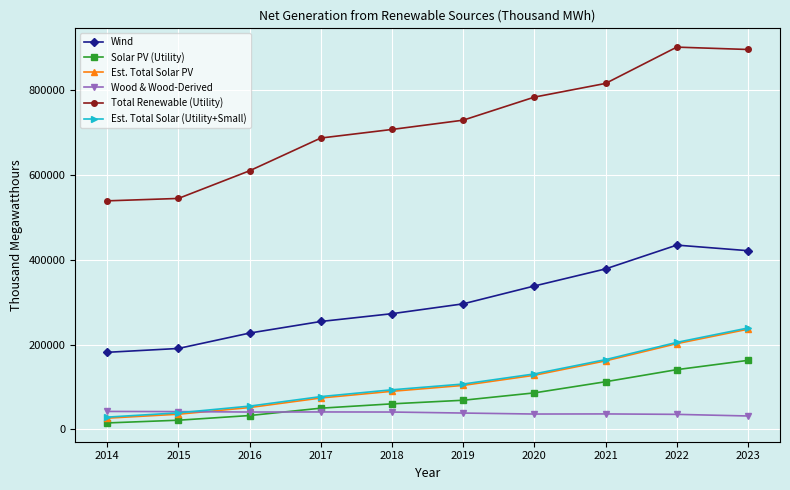

Count the number of data series in this chart.

6